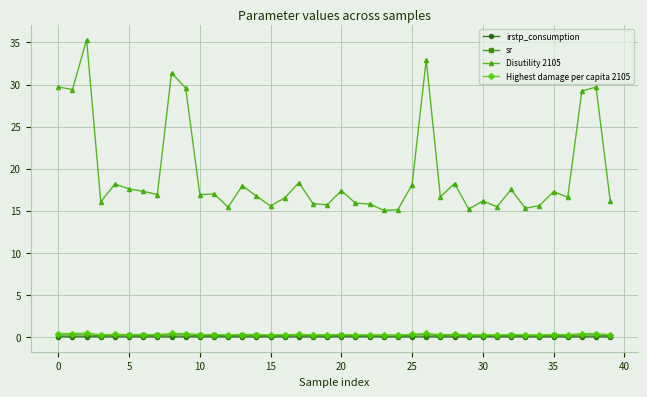

True or false: sr and Highest damage per capita 2105 intersect in this chart.

False